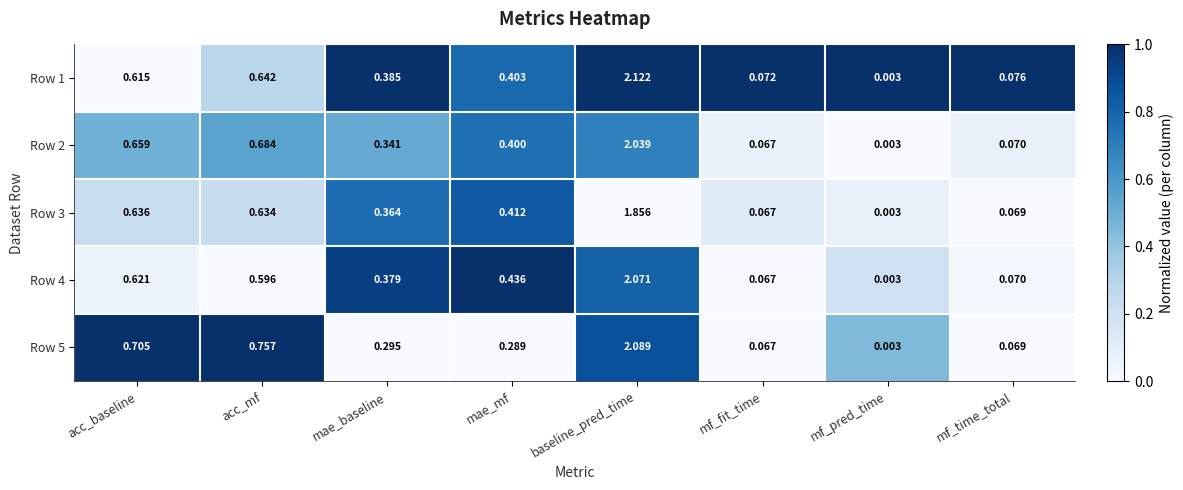

At which category is the sum across all series the highest?

baseline_pred_time